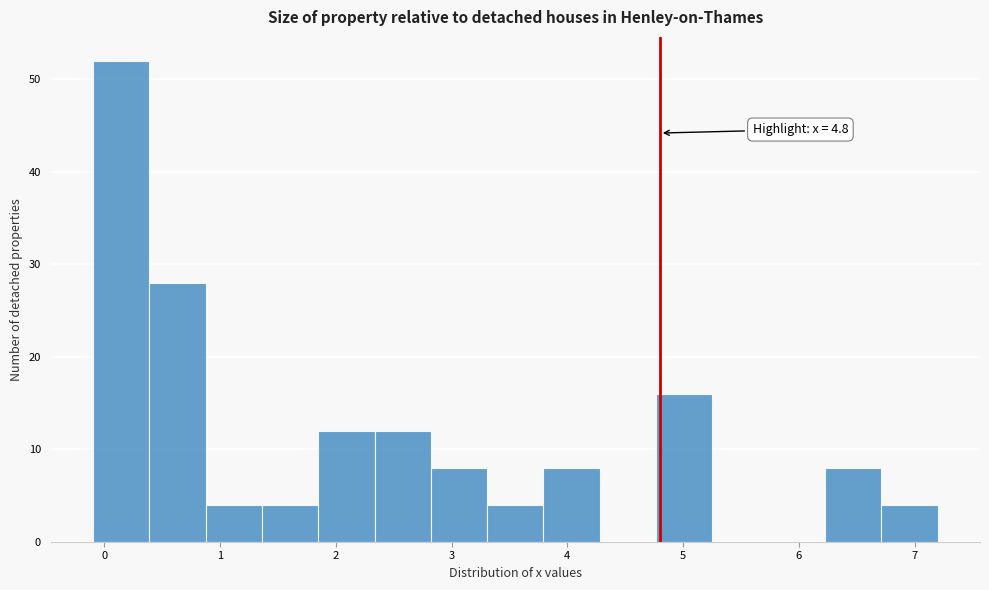

Which range on the x-axis has the tallest bar?

-0.1 to 0.4